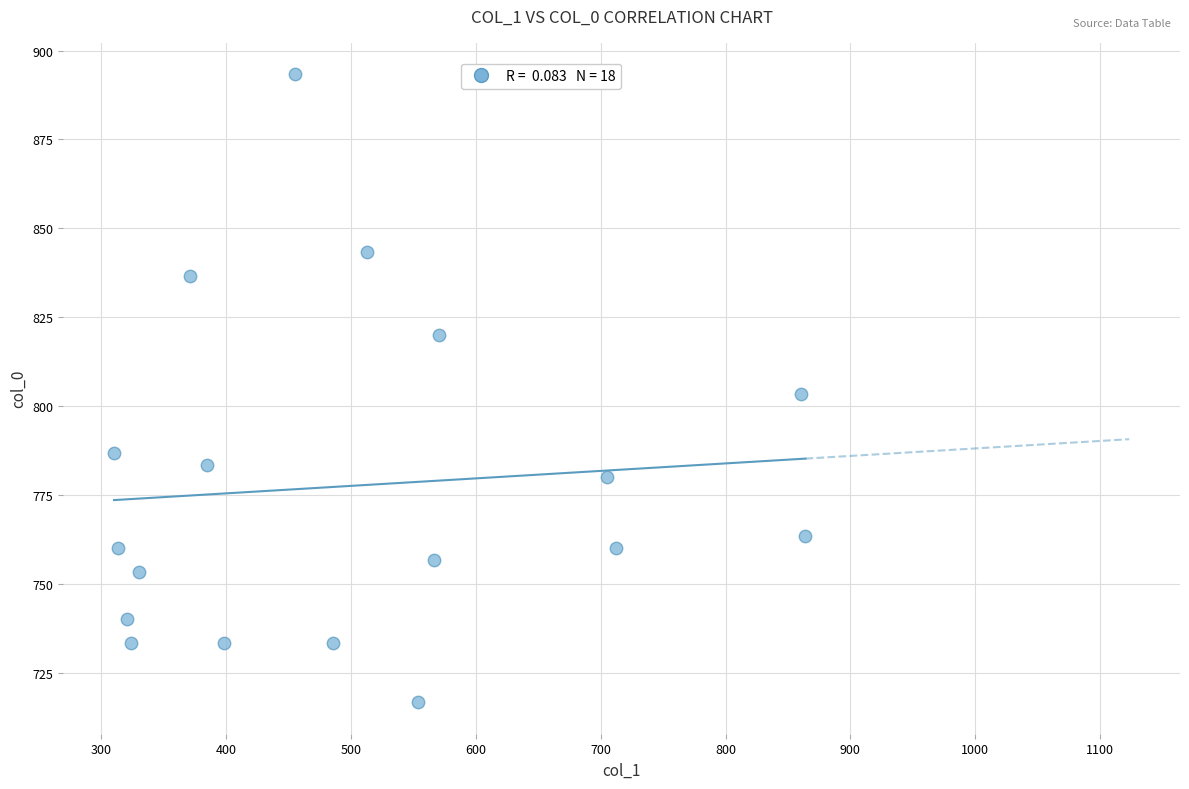

What is the range of Y values (max minus min)?

176.7